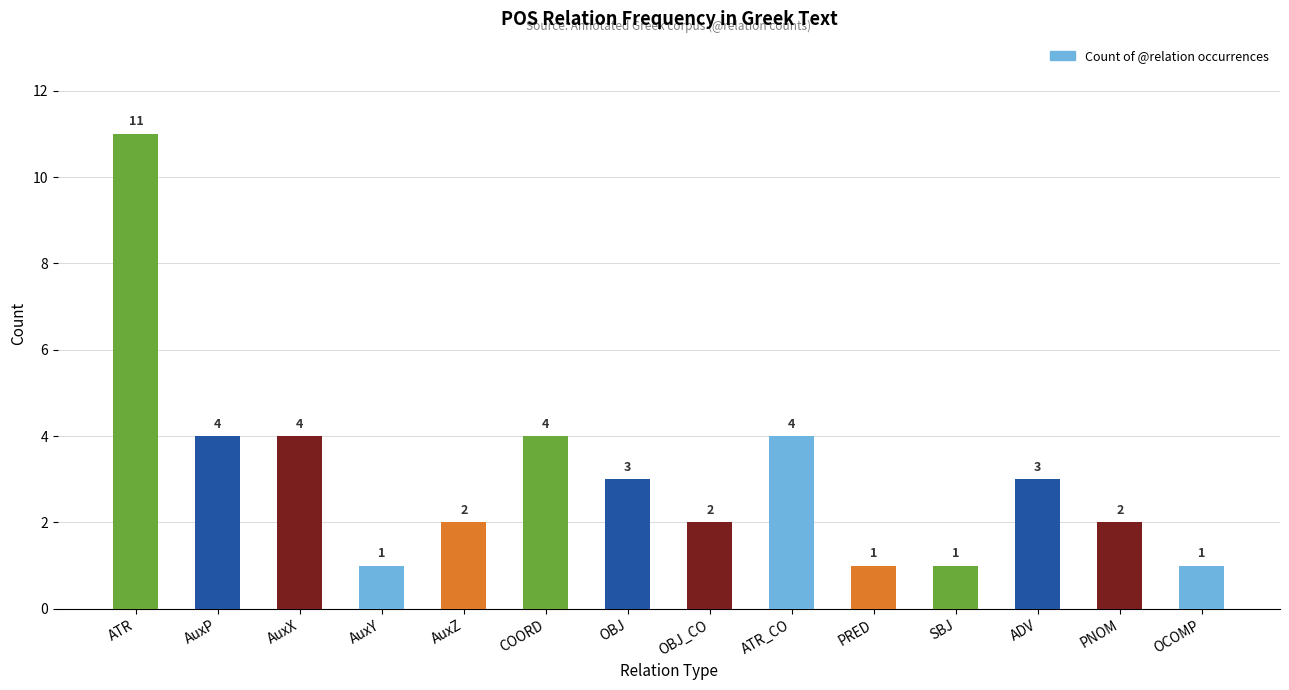

What is the label of the 5th bar from the left?

AuxZ